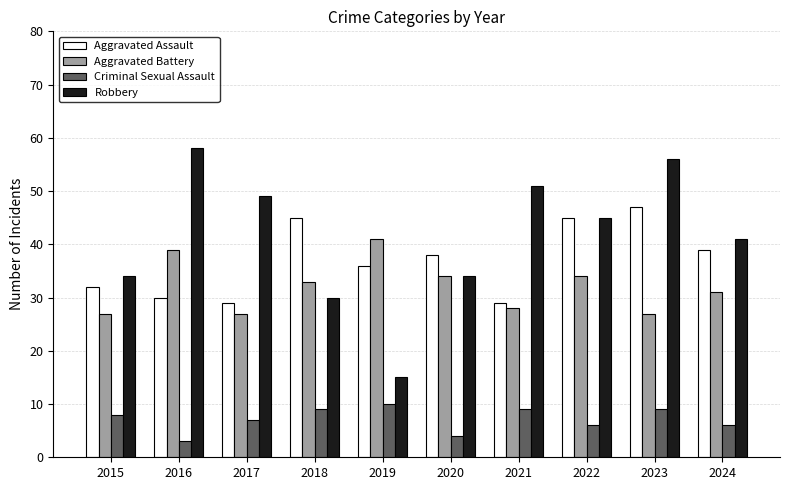

What is the sum of all Robbery values?

413